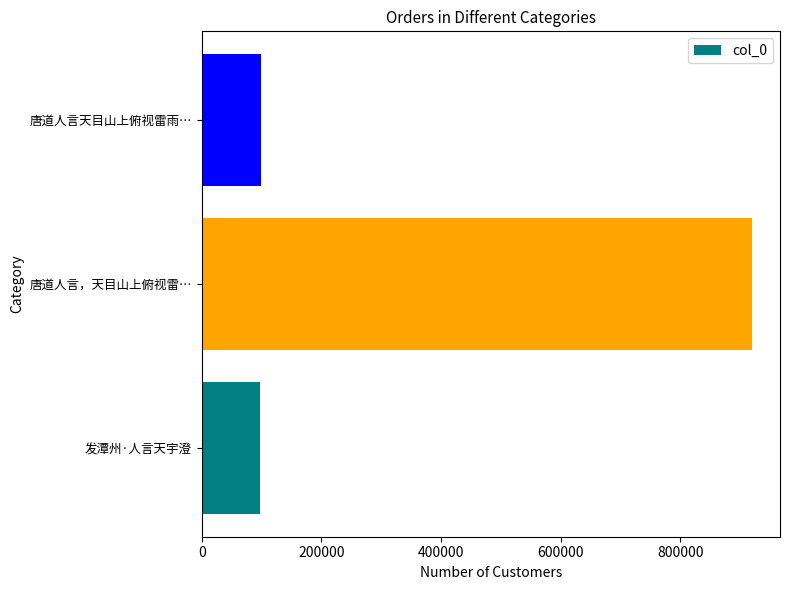

What is the difference between the values at 唐道人言，天目山上俯视雷… and 发潭州·人言天宇澄?

823843